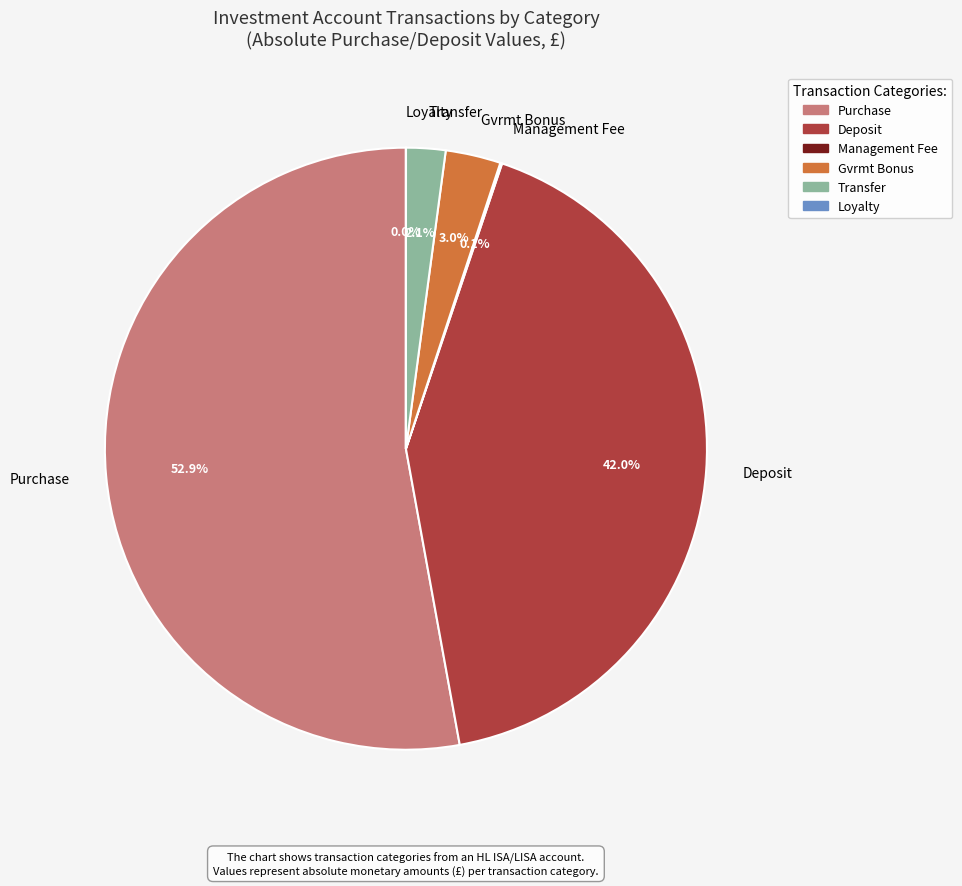

Is there any slice that represents more than half of the pie?

Yes